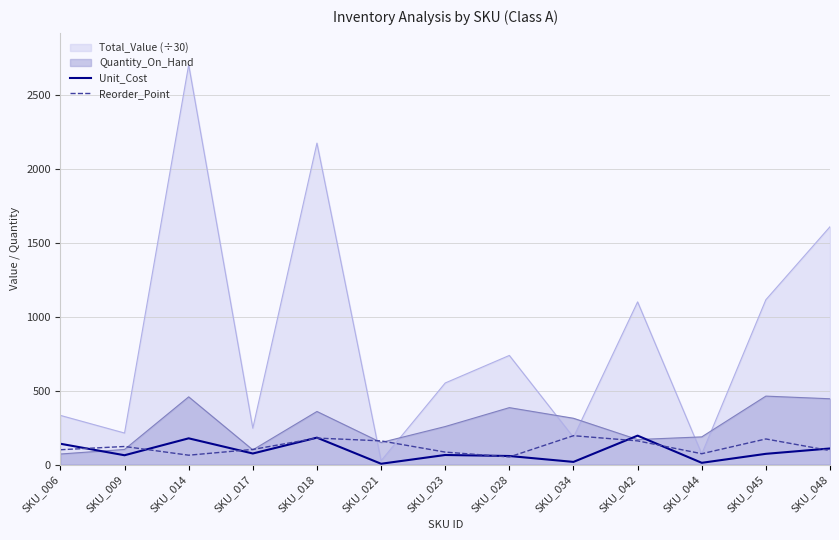

The value of Reorder_Point at SKU_034 is 195.0. True or false?

True